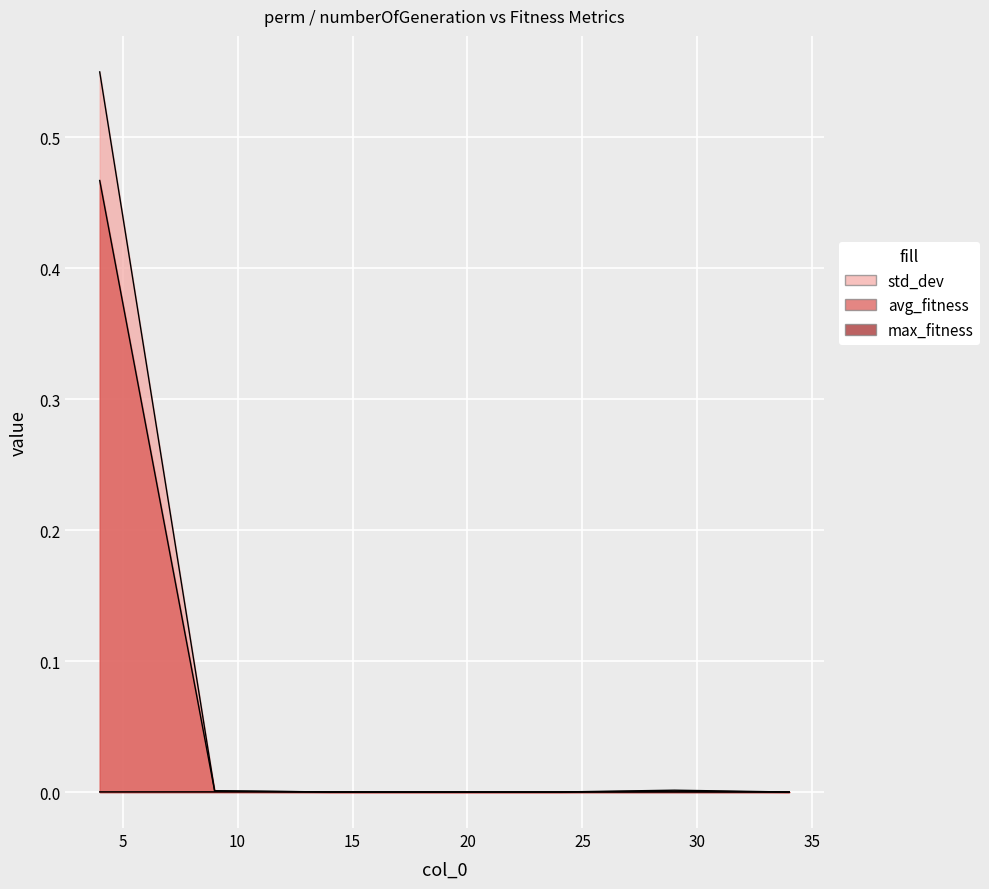

What is the maximum value shown in the chart?

0.6